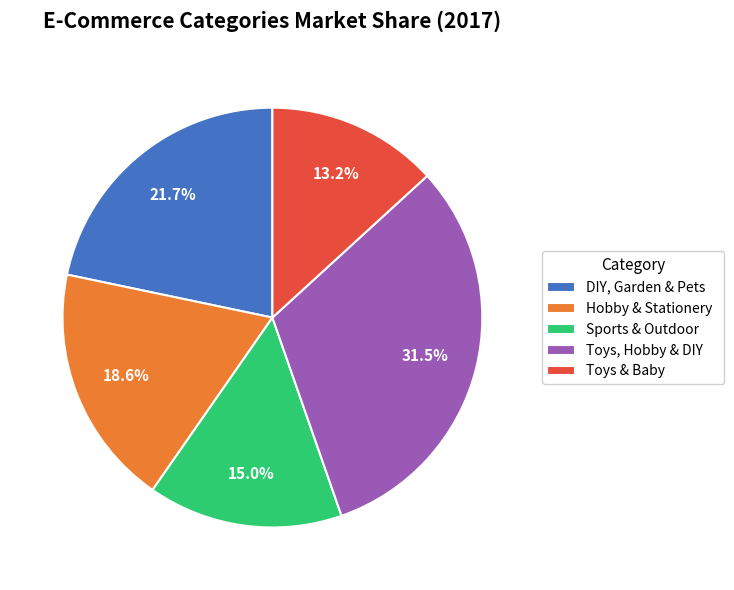

The Toys, Hobby & DIY slice represents 24% of the pie. True or false?

False